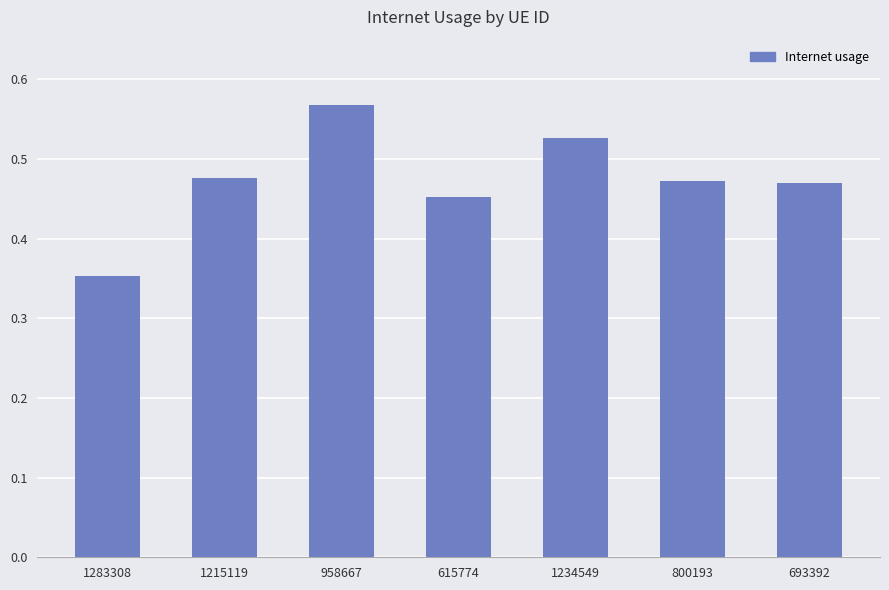

What is the sum of all values?

3.3